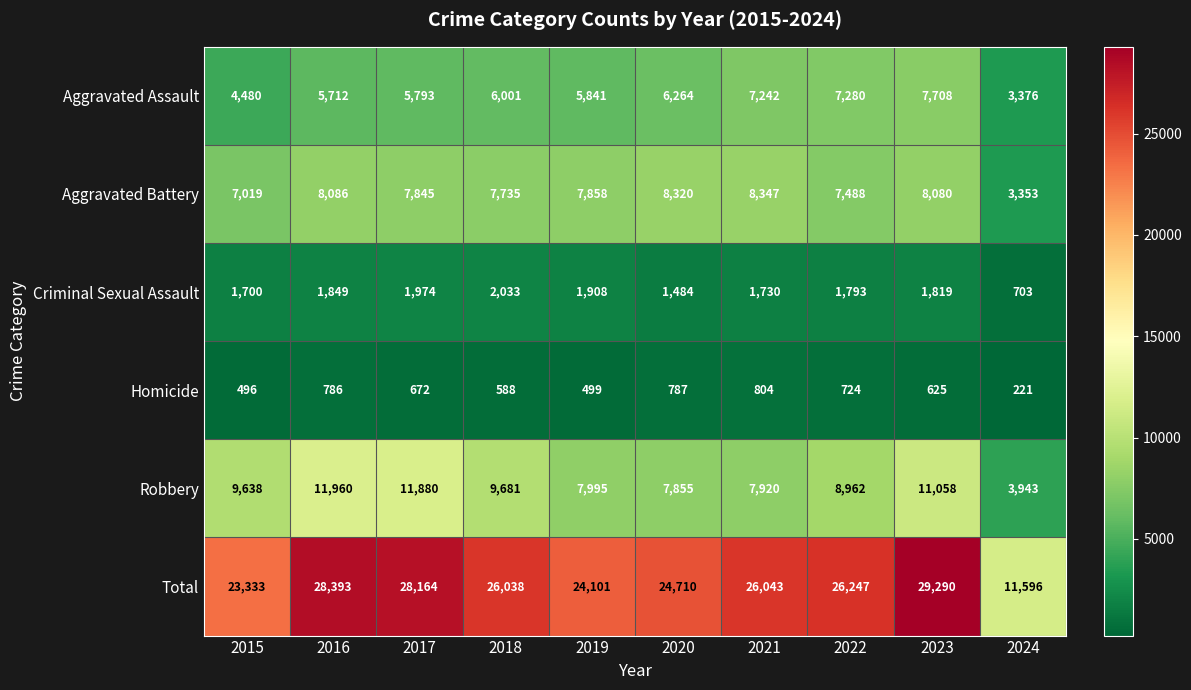

Which category has the lowest value across all series?

2024